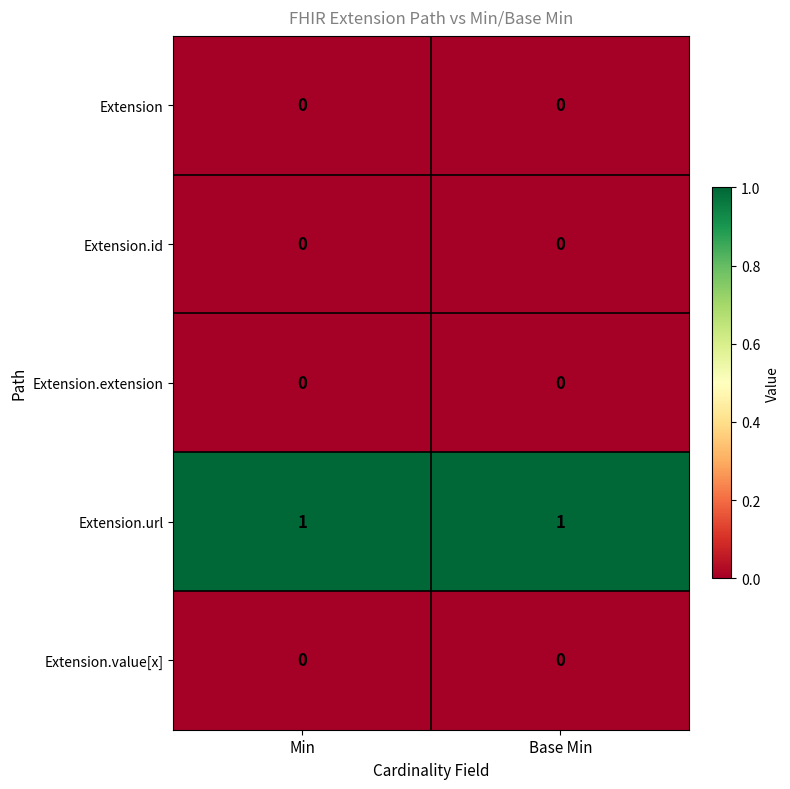

True or false: Extension has a value of 0 at Min.

True